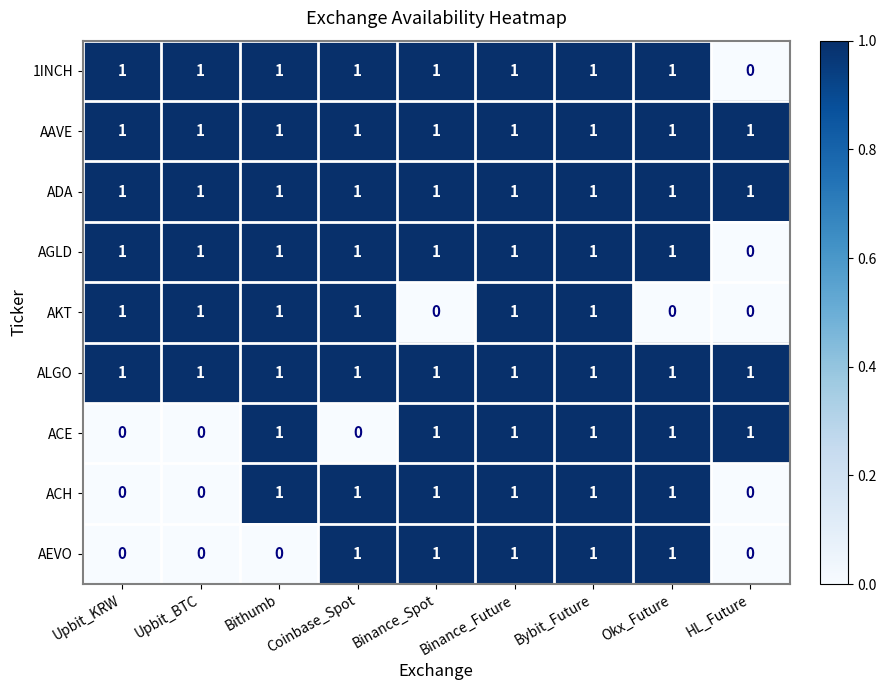

What is the sum of all ACE values?

6